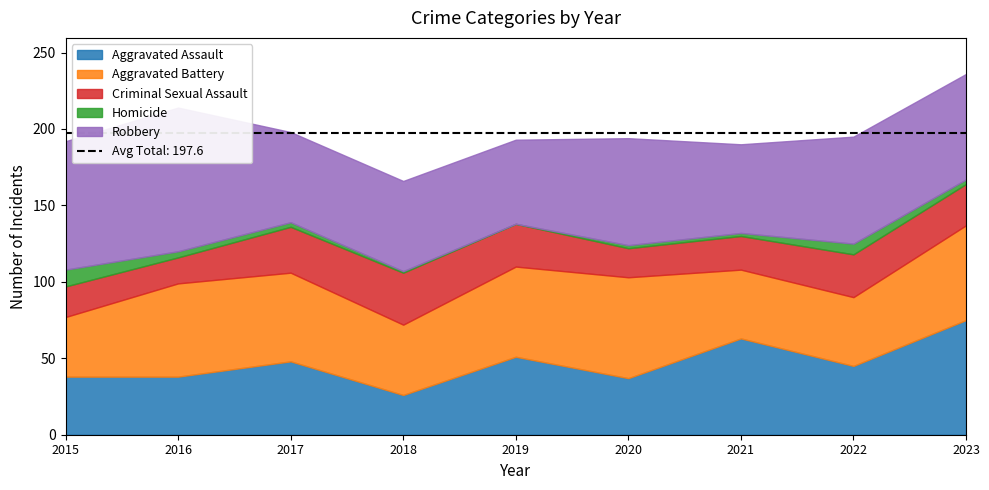

At 2021, list the series in order from largest to smallest.

Aggravated Assault, Robbery, Aggravated Battery, Criminal Sexual Assault, Homicide